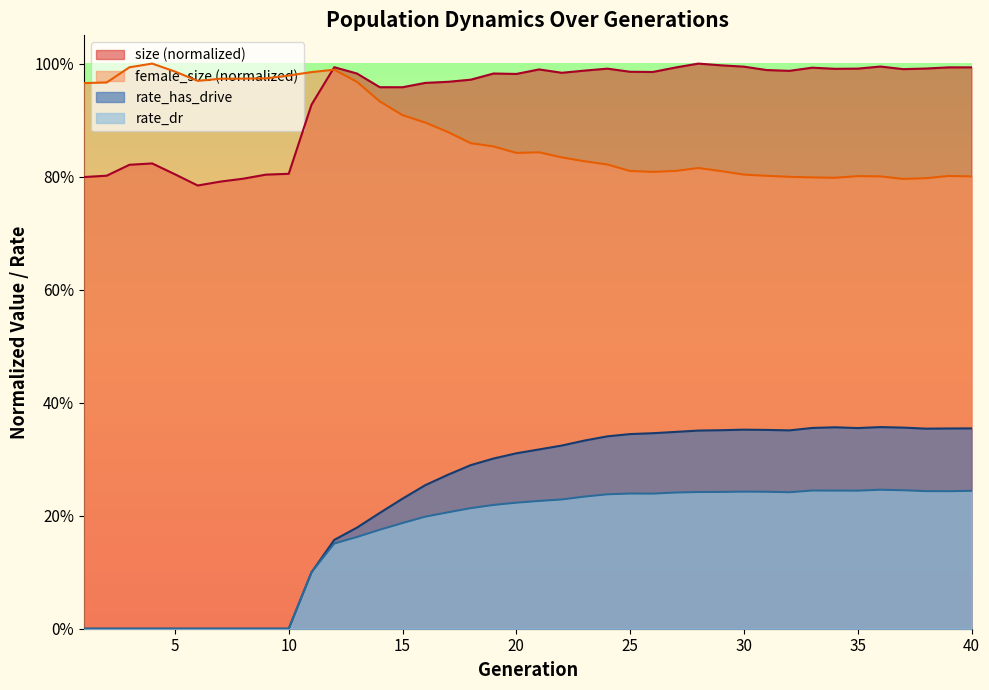

At how many categories does at least one series exceed 0?

40